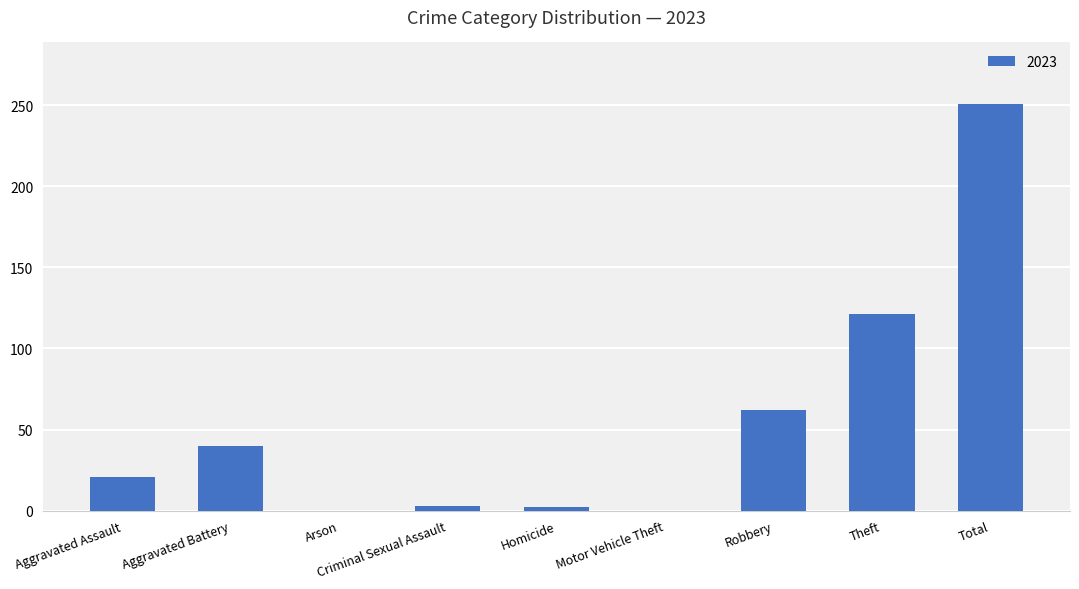

What is the change in value from Aggravated Battery to Arson?

-40